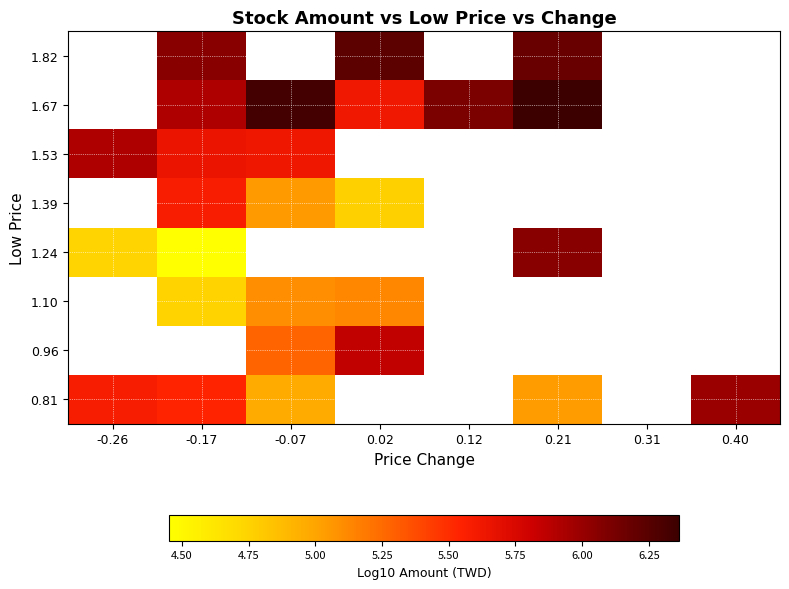

What is the maximum value shown in the chart?

6.4